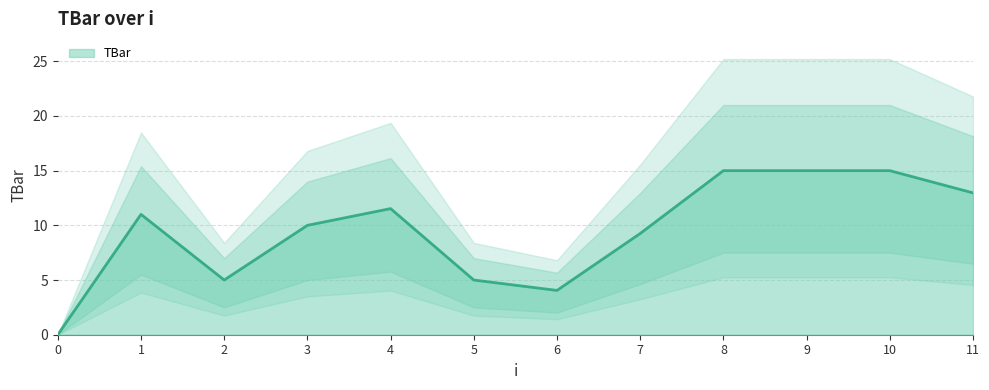

List the labels in order of value, smallest first.

0, 6, 2, 5, 7, 3, 1, 4, 11, 8, 9, 10